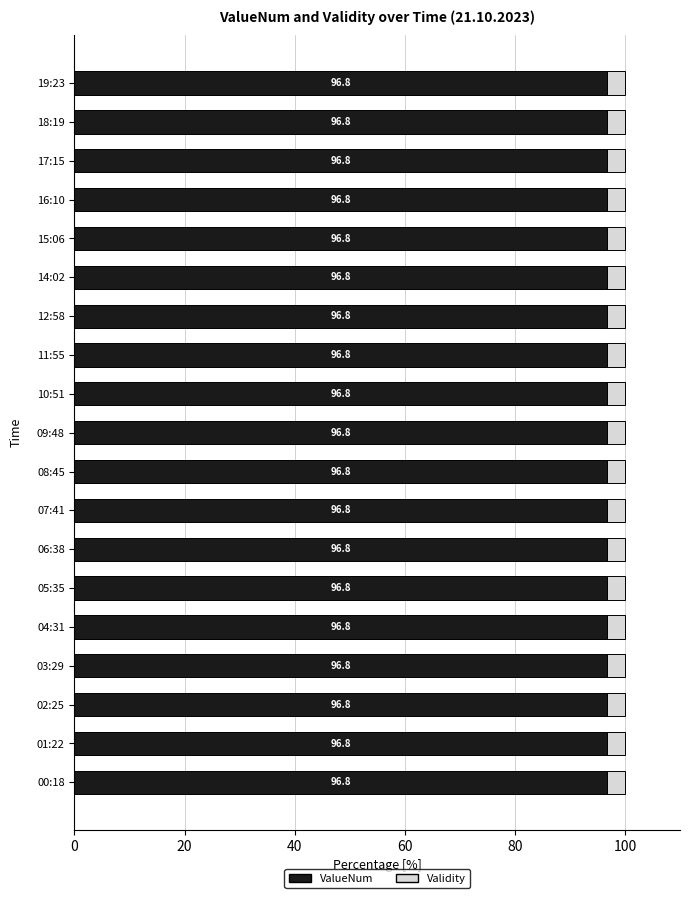

What is the approximate value of ValueNum at 09:48?

96.8